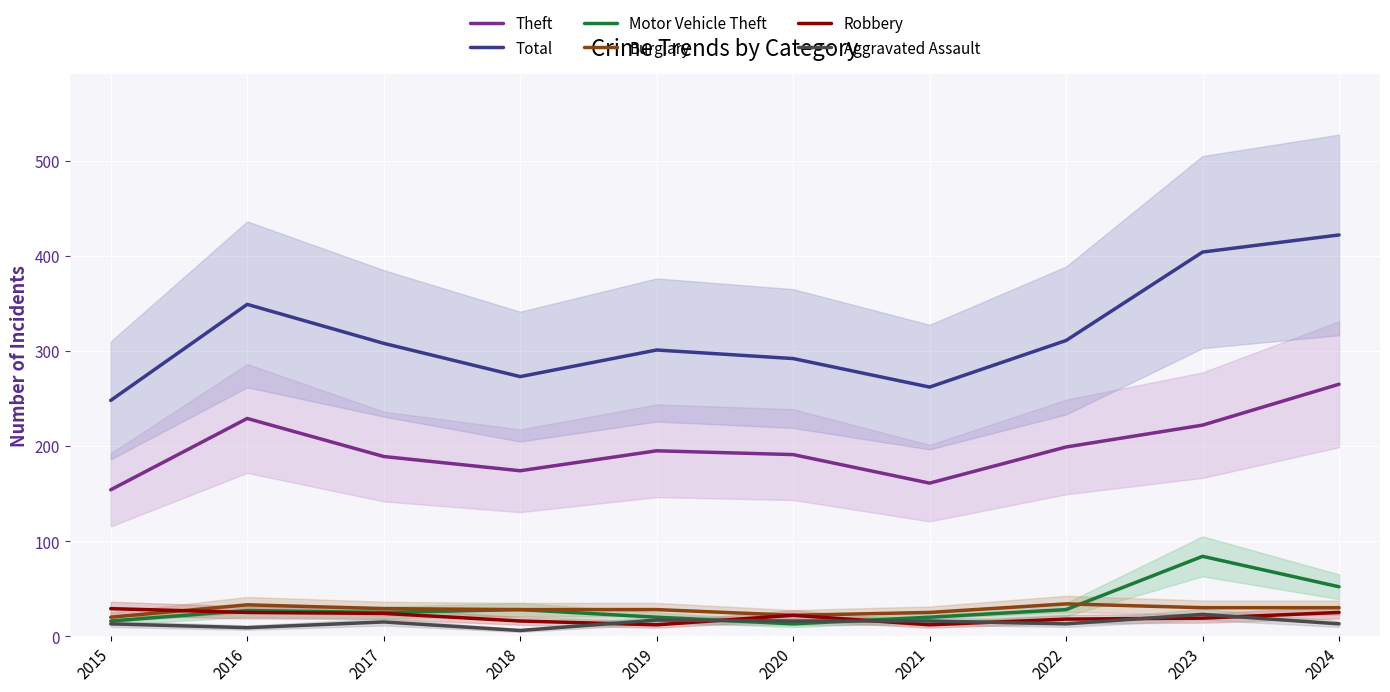

Reading left to right, extract all data points from this chart.

Theft: 154	229	189	174	195	191	161	199	222	265
Total: 248	349	308	273	301	292	262	311	404	422
Motor Vehicle Theft: 16	27	25	28	20	13	20	28	84	52
Burglary: 20	33	29	28	28	22	25	34	30	30
Robbery: 29	25	24	16	12	22	12	18	19	25
Aggravated Assault: 13	9	15	6	17	16	16	13	23	13